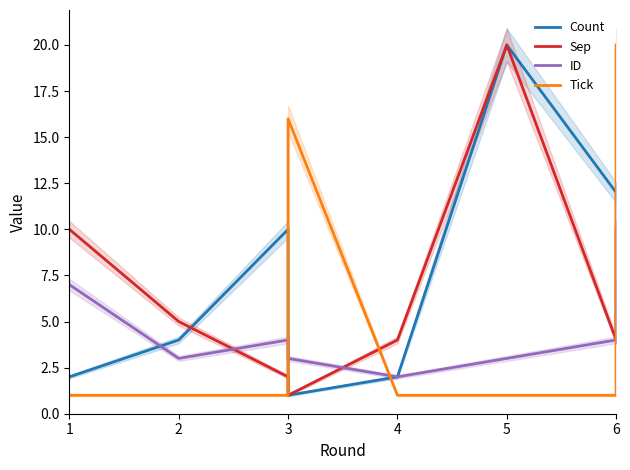

Is it true that Count equals 12 at 6?

True